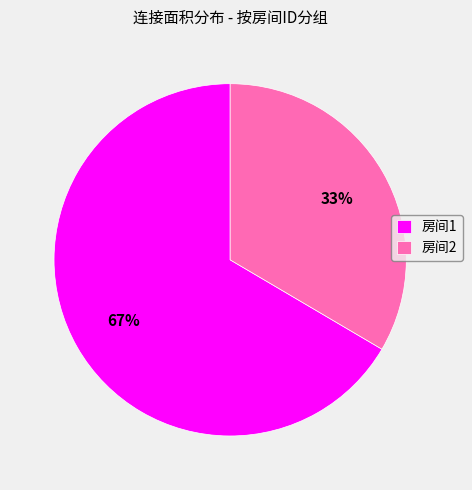

What percentage is the 房间2 slice, to the nearest percent?

33%